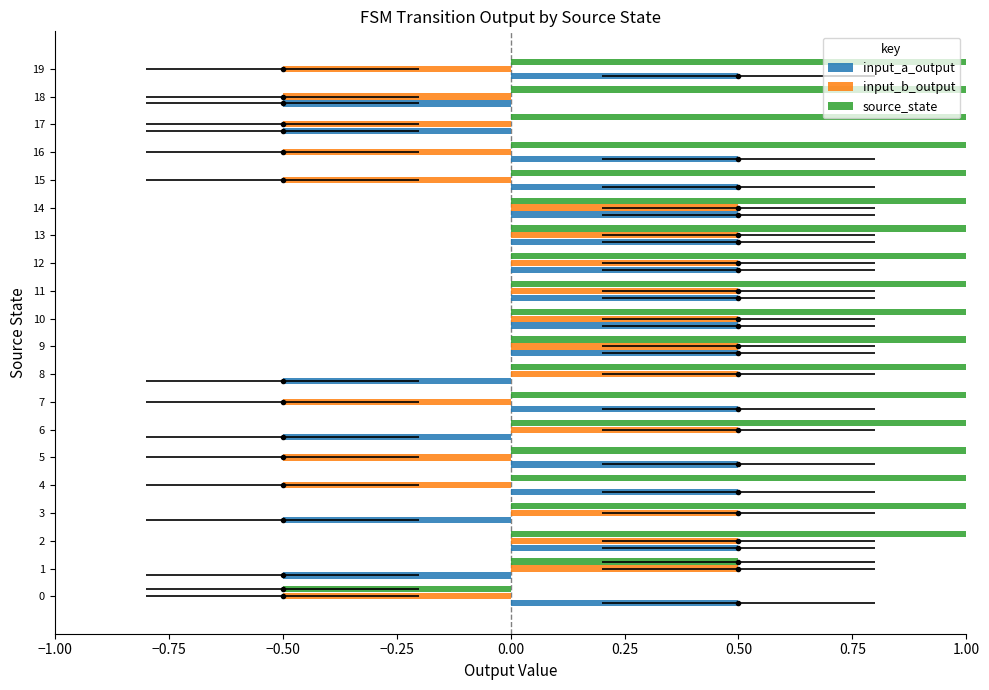

What is the value of the input_b_output bar at the 10th from the left?

0.5